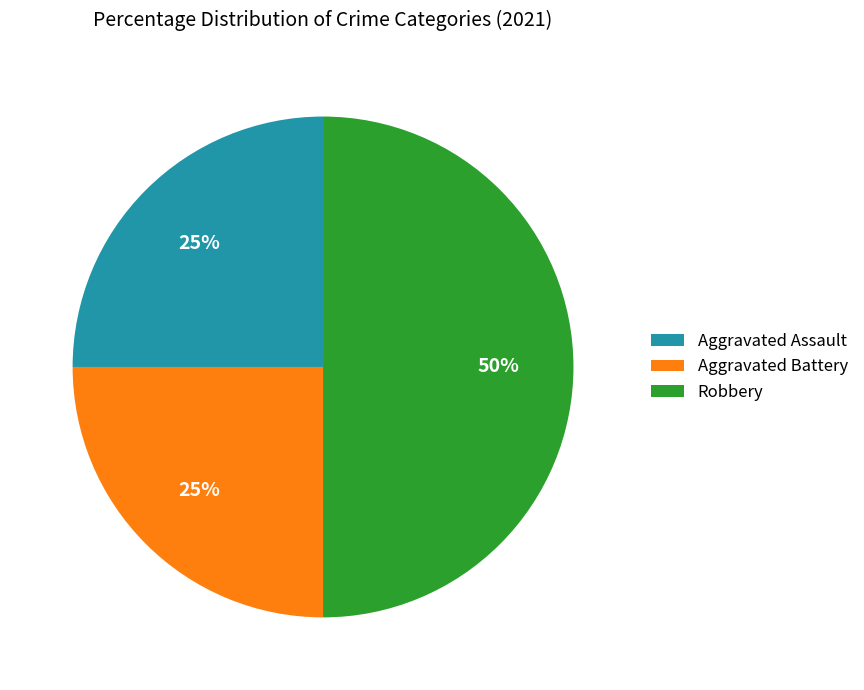

What is the largest slice in the pie chart?

Robbery